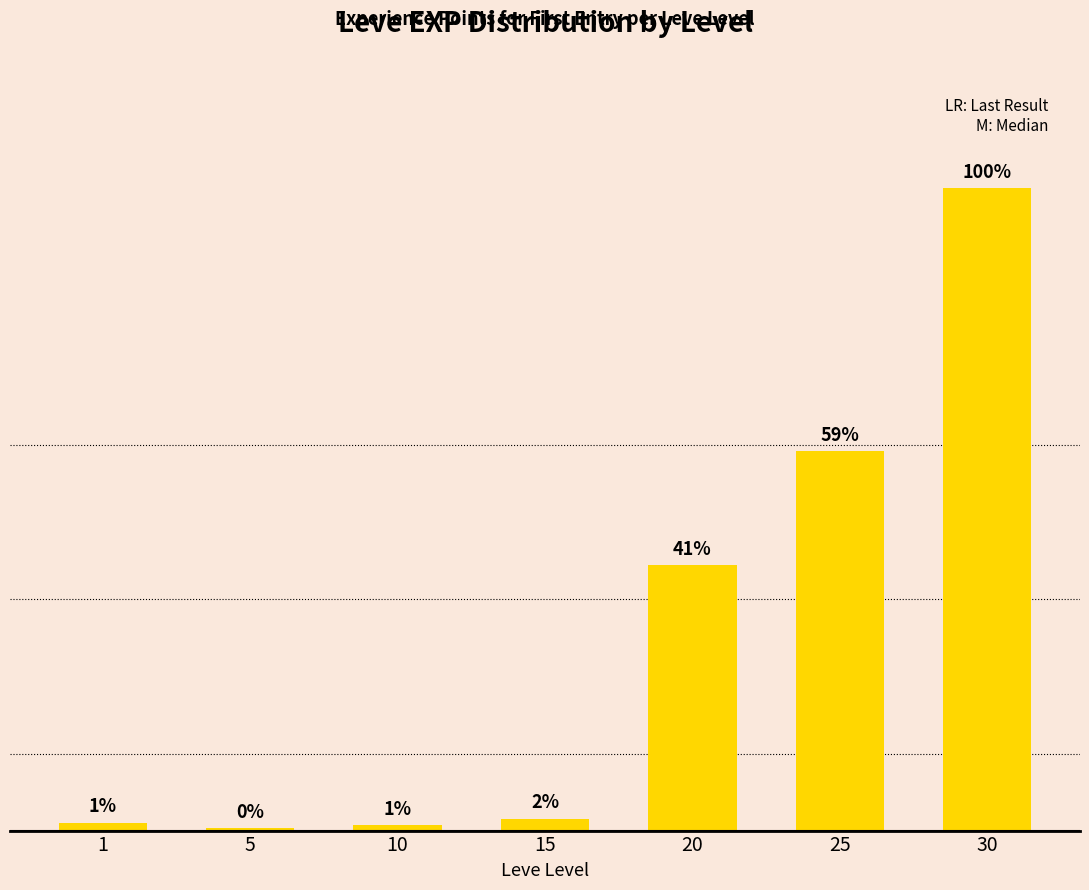

List the labels in order of value, largest first.

30, 25, 20, 15, 1, 10, 5